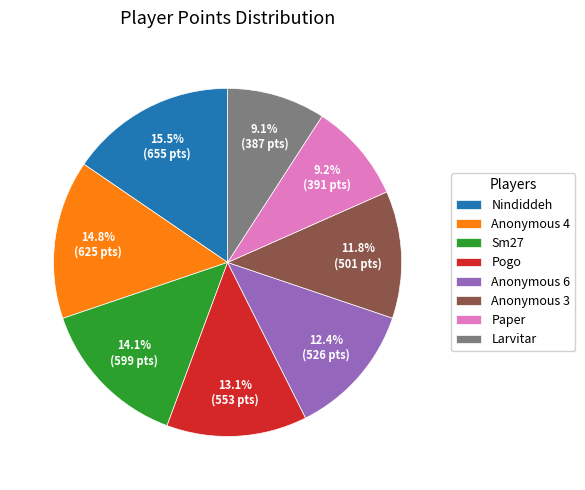

How much of the chart is everything except Anonymous 4?

85.2%